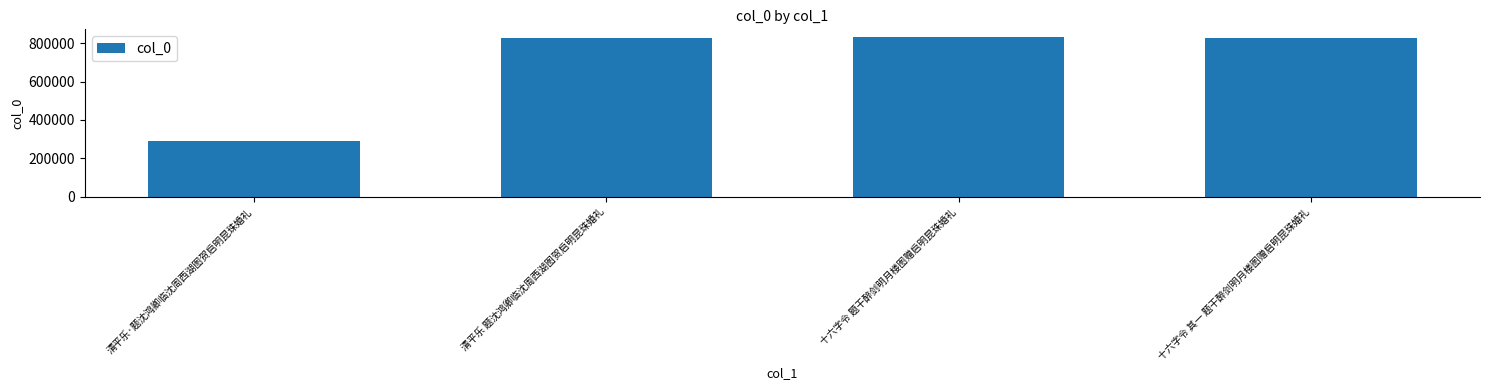

What is the change in value from 清平乐 题沈鸿卿临沈周西湖图贺启明昆珠婚礼 to 十六字令 其一 题干醉剑明月楼图赠启明昆珠婚礼?

-2